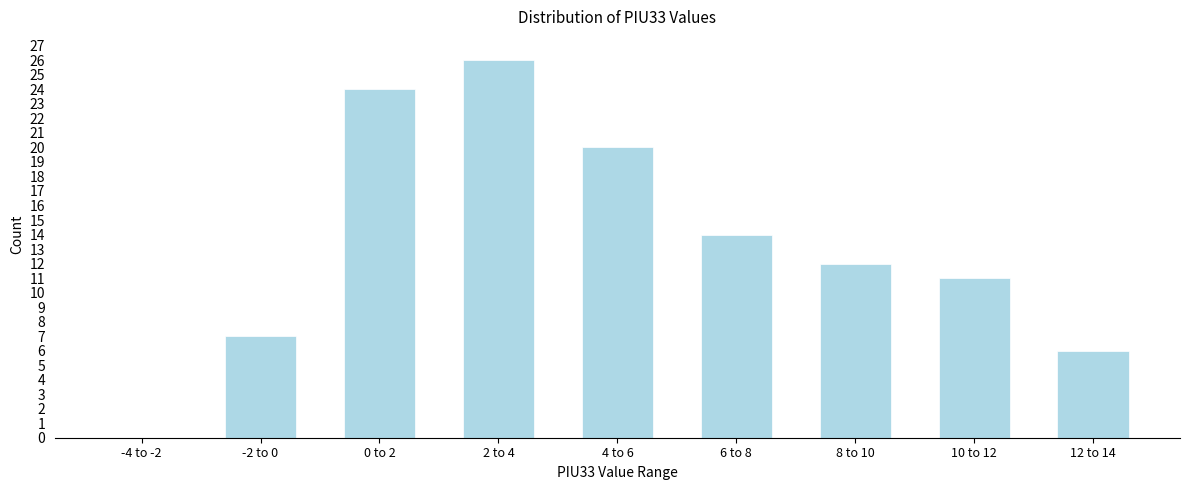

Reading right to left, list all the values displayed in this chart.

12 to 14=6	10 to 12=11	8 to 10=12	6 to 8=14	4 to 6=20	2 to 4=26	0 to 2=24	-2 to 0=7	-4 to -2=0